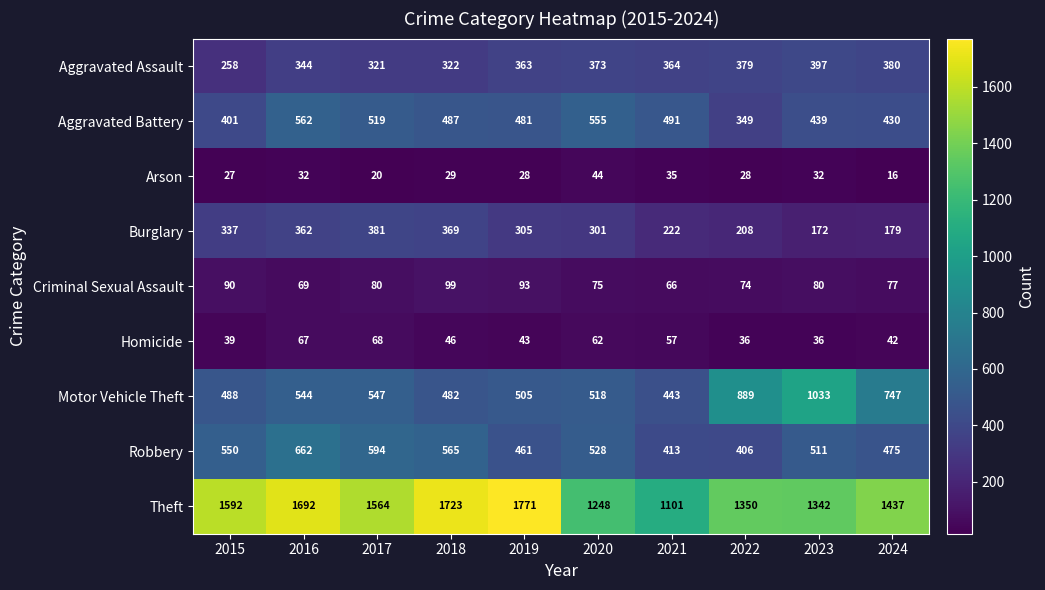

What is the total value across all series at 2015?

3782